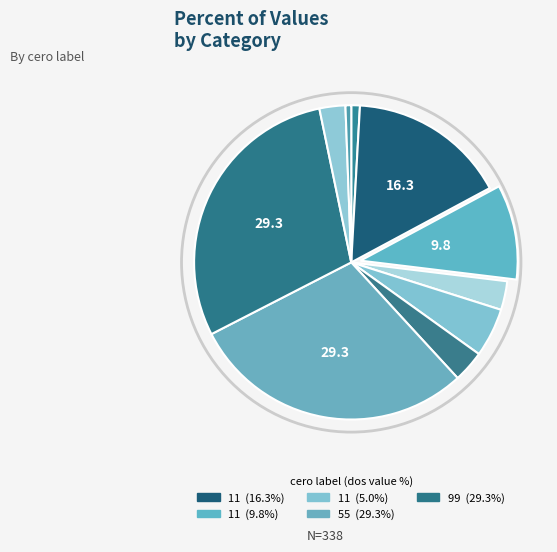

How many segments does this pie chart have?

10